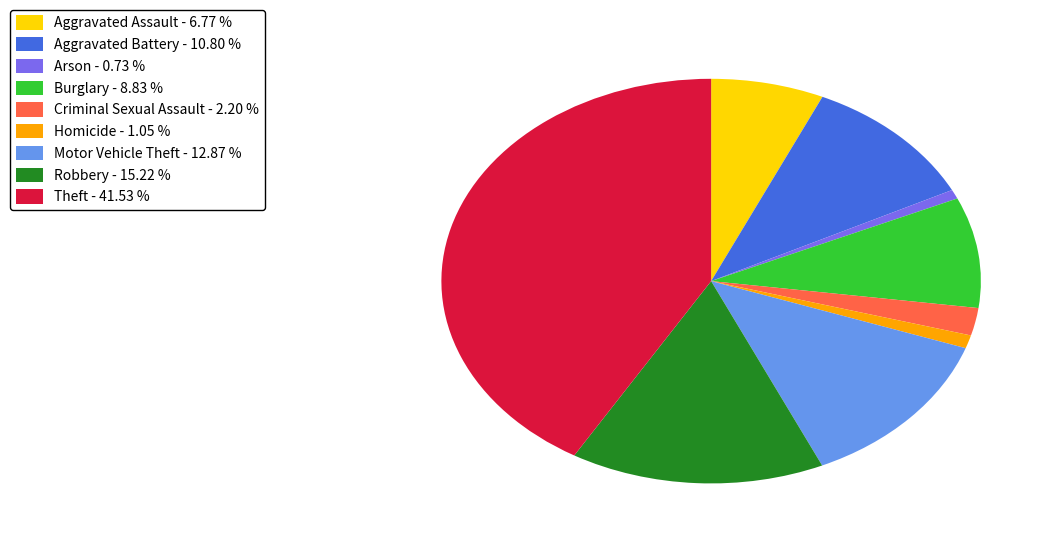

Is there a majority slice in this chart?

No